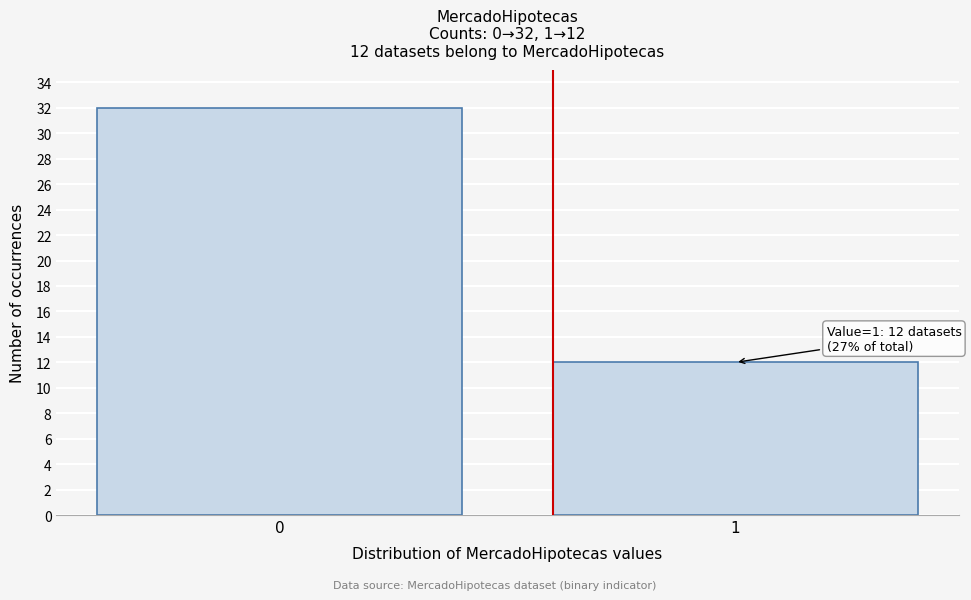

Reading left to right, transcribe all the data shown in this chart.

32	12